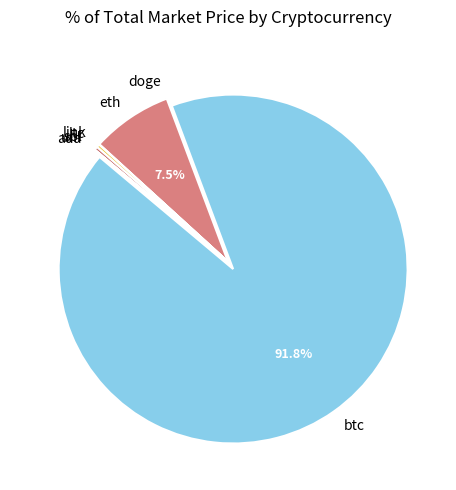

Is the sum of sol and btc greater than half?

Yes